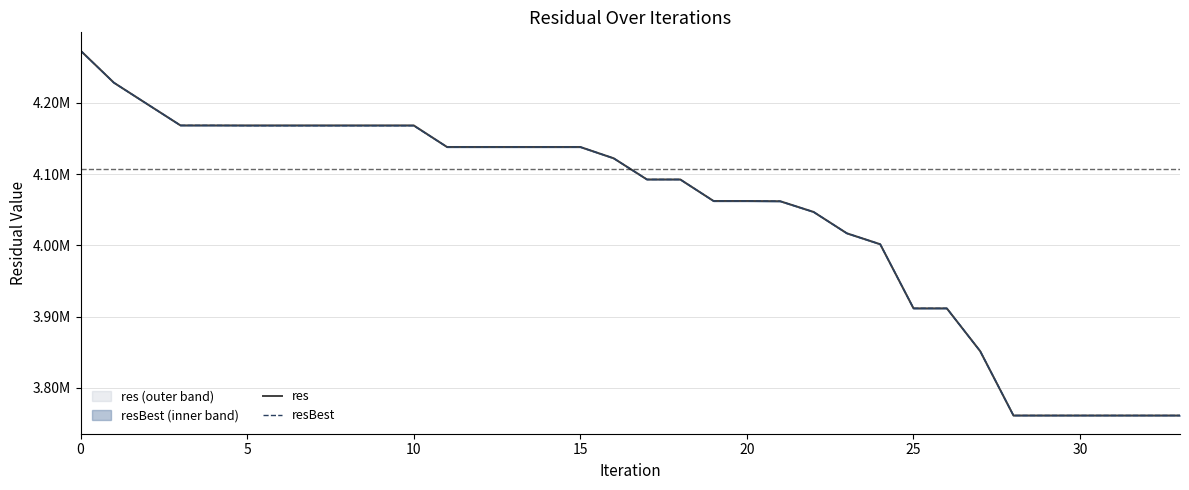

What is the average value of the res series?

4045282